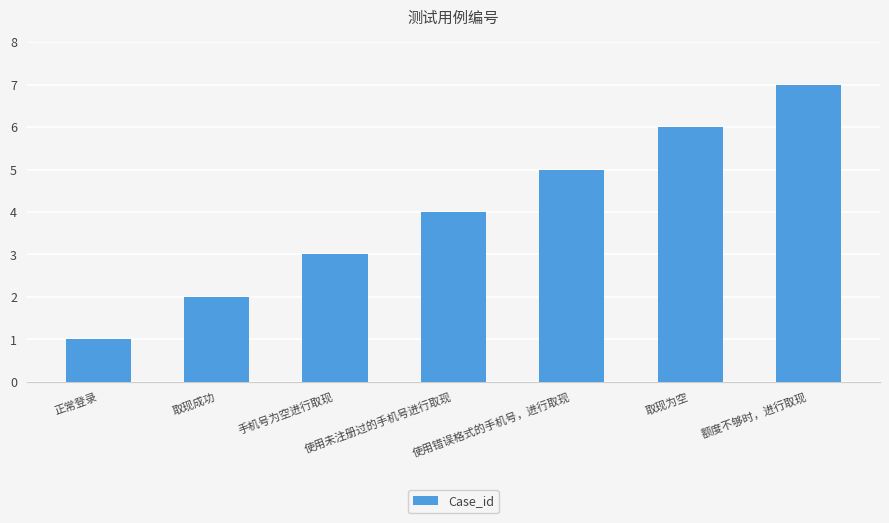

What is the average value?

4